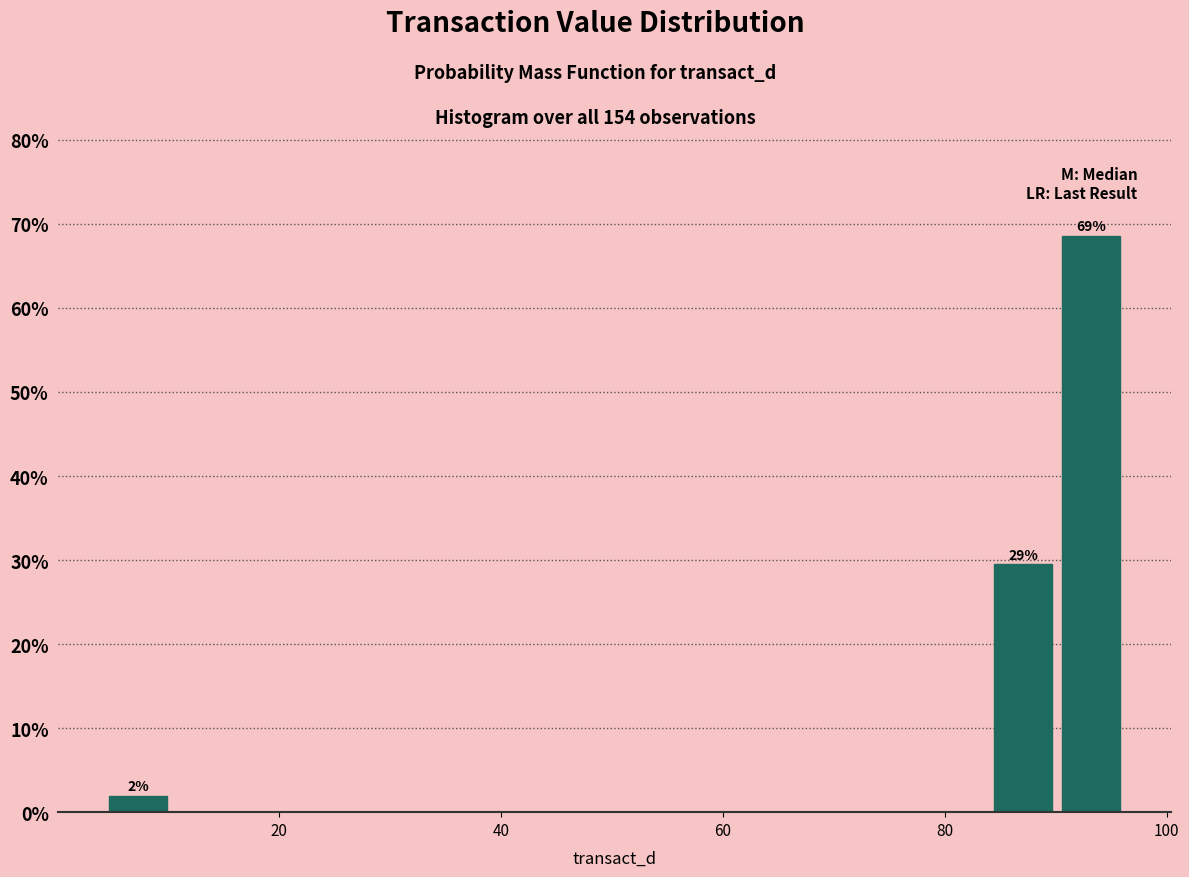

Around what value on the x-axis is the tallest bar? Give the approximate position of its centre, as read against the axis.

94